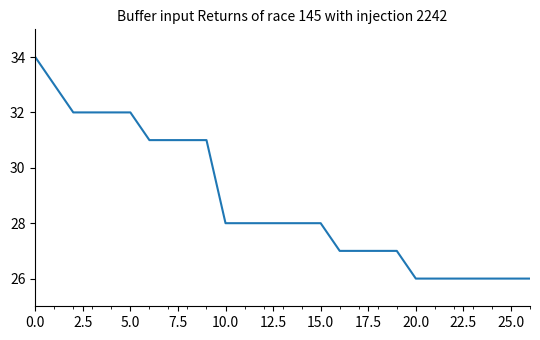

What is the difference between the maximum and minimum values?

8